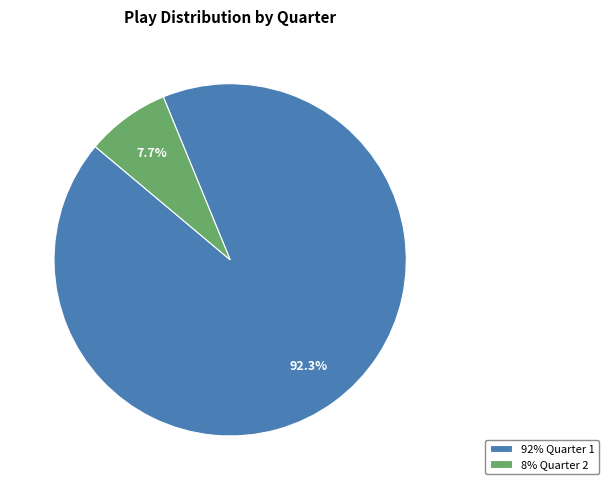

How many segments does this pie chart have?

2